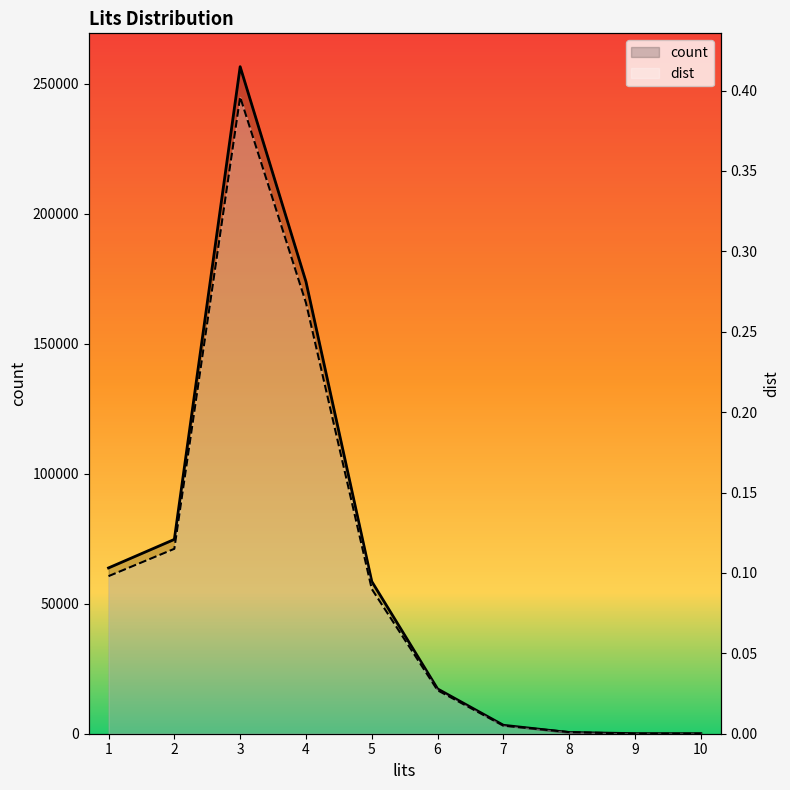

Reading right to left, transcribe all the data shown in this chart.

count_line: 10=20.0	9=41.0	8=469.0	7=3255.0	6=17242.0	5=58569.0	4=173910.0	3=256618.0	2=74756.0	1=63785.0
dist_line: 10=0.0	9=0.0	8=0.0	7=0.0	6=0.0	5=0.1	4=0.3	3=0.4	2=0.1	1=0.1